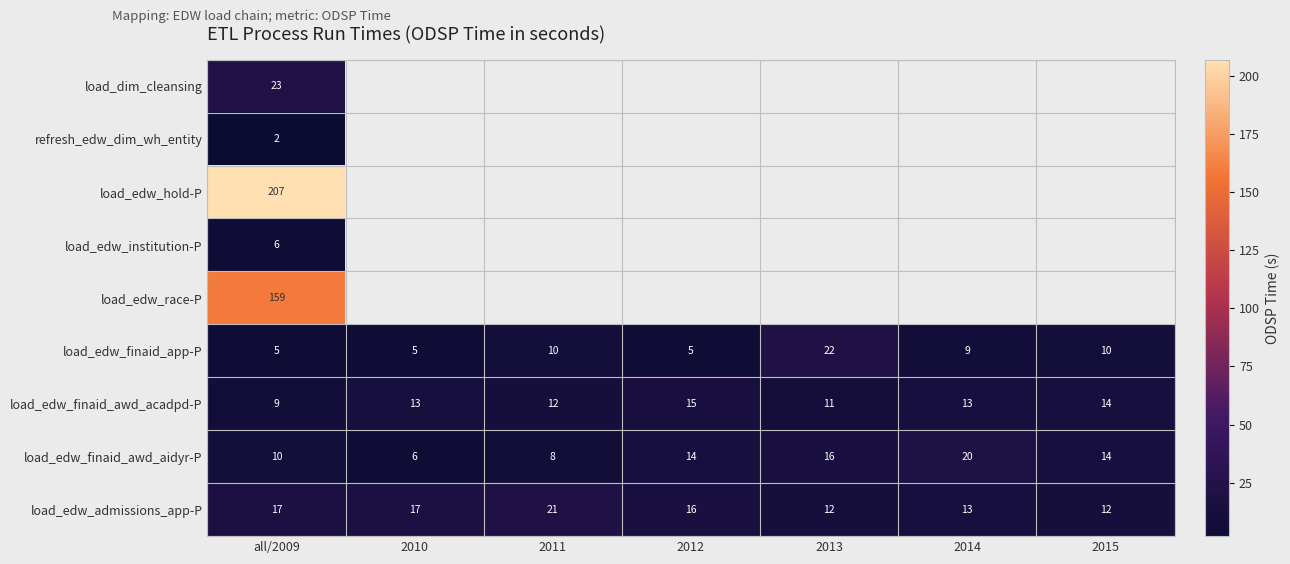

Which has a higher value, all/2009 or 2012?

2012